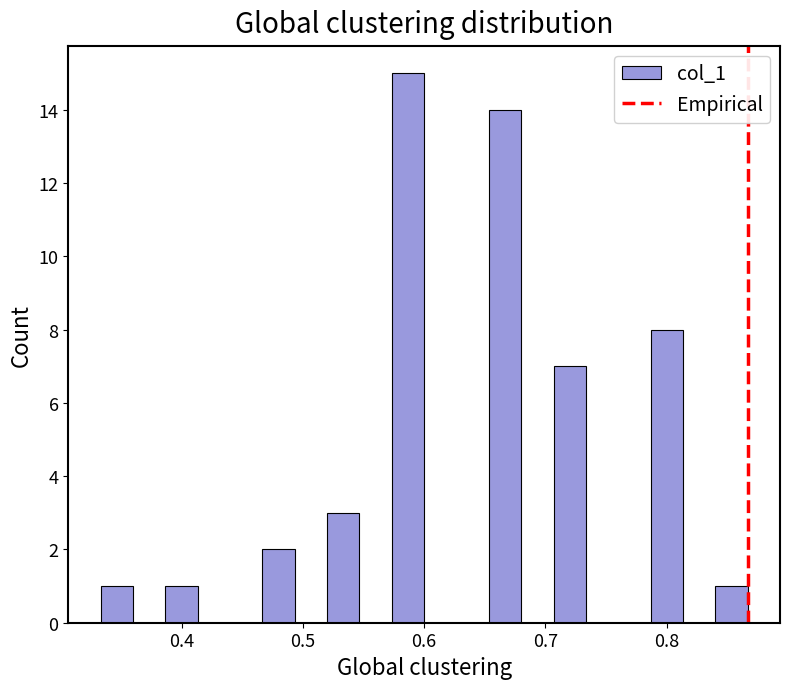

Read against the x-axis, roughly where is the centre of the tallest bar?

0.59